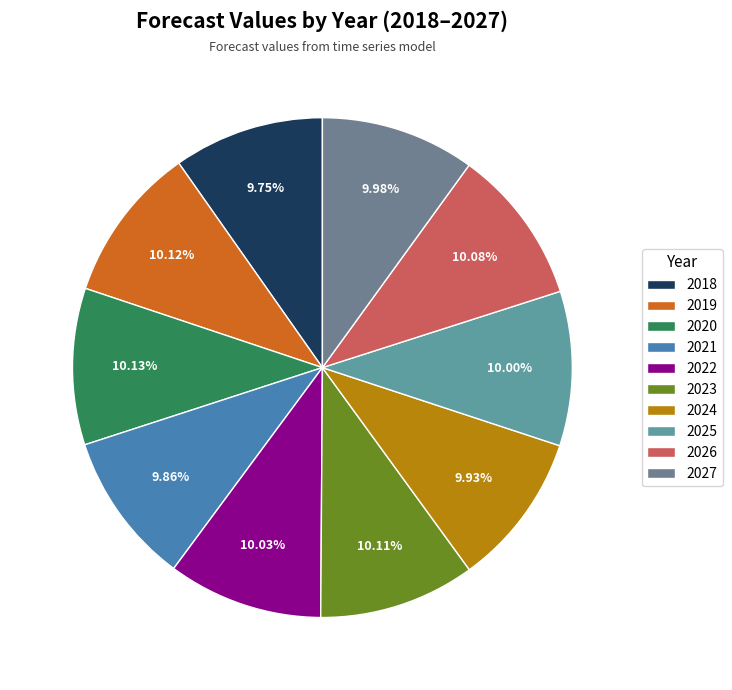

The 2025 slice represents 4% of the pie. True or false?

False